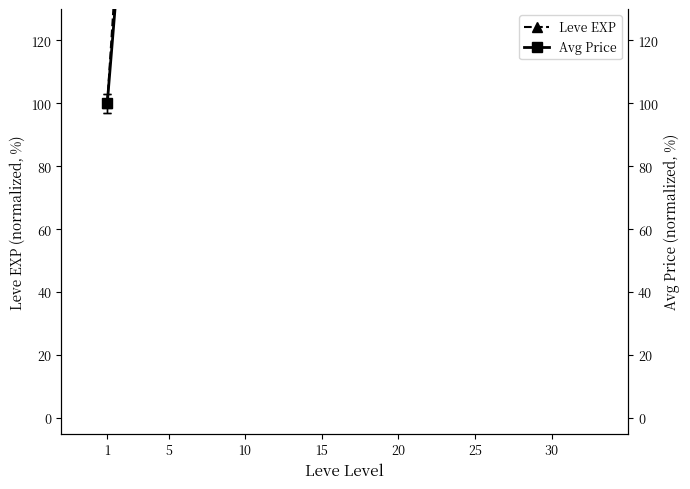

True or false: Leve EXP has more than 1 interior local peaks.

False